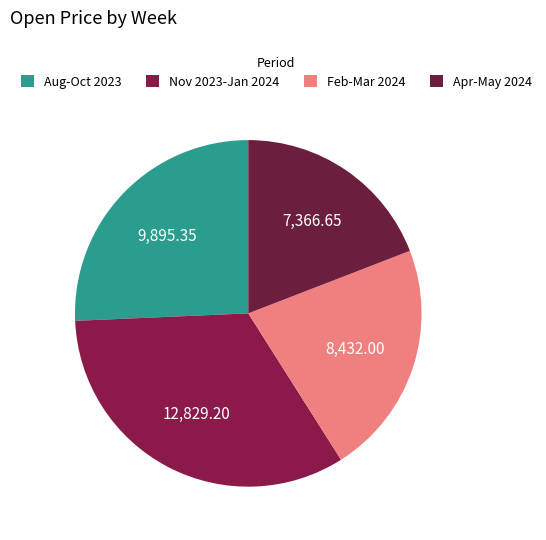

How many segments does this pie chart have?

4